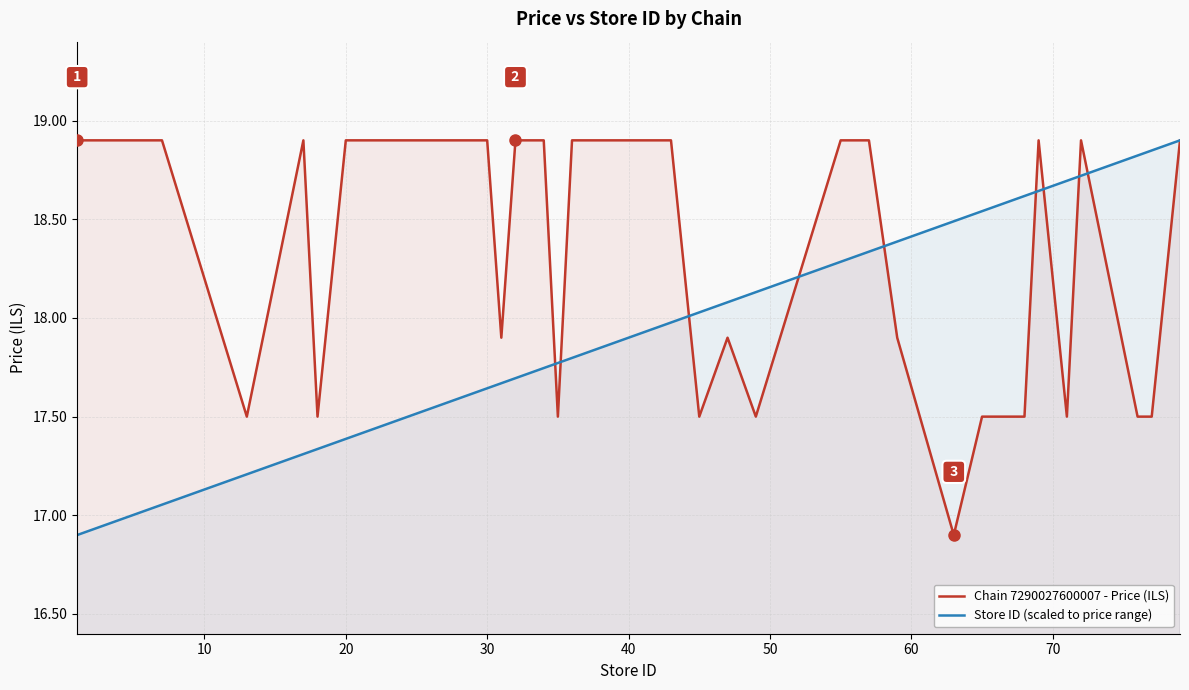

Is it true that Store ID (scaled to price range) equals 17.9 at 40?

True